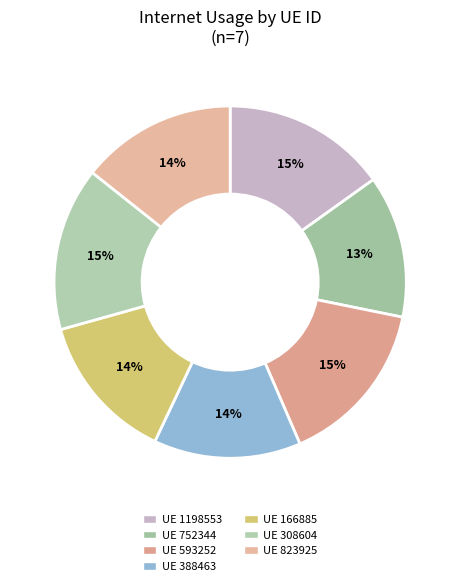

Count the number of slices in the pie.

7